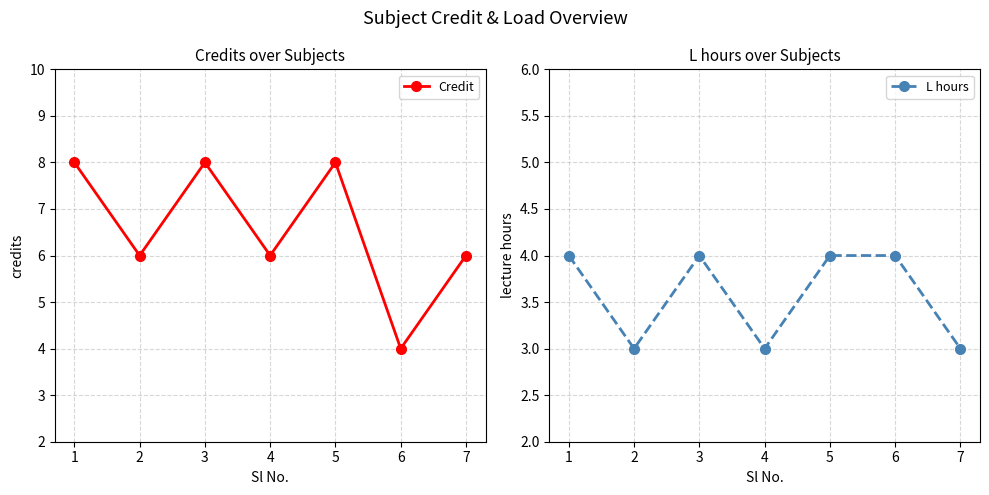

Where is the first local minimum for Credit?

2